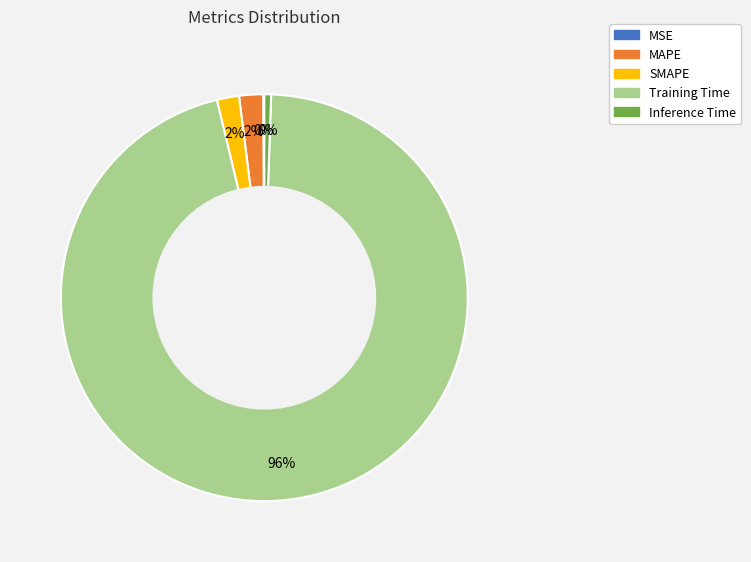

To the nearest percent, what is the difference between the largest and smallest slice percentages?

96%